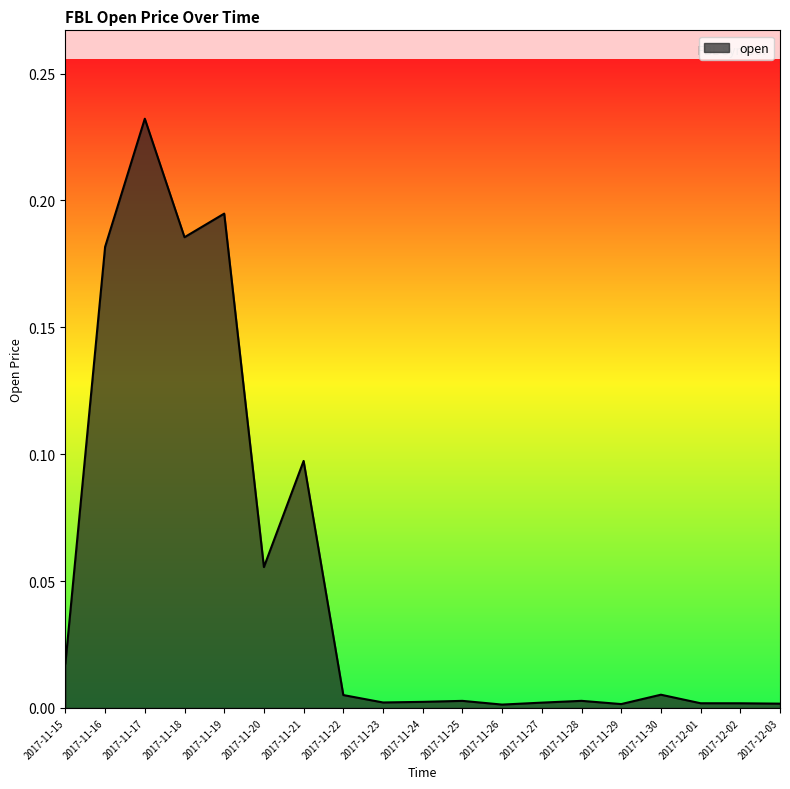

True or false: the data shows 0.0 at 2017-11-22.

True